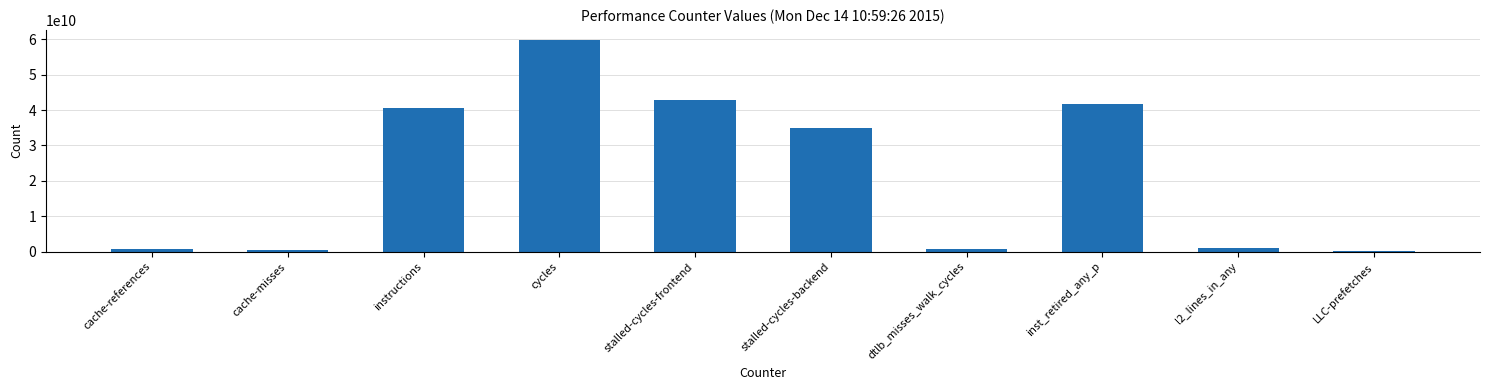

What is the label of the 8th bar from the left?

inst_retired_any_p